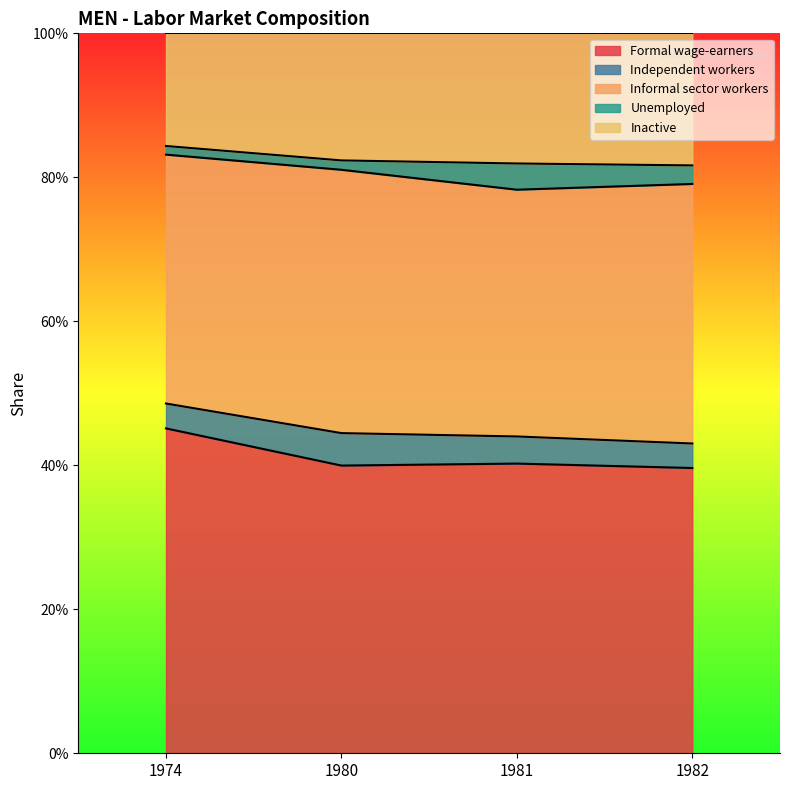

True or false: Inactive and Informal sector workers cross at least once.

False